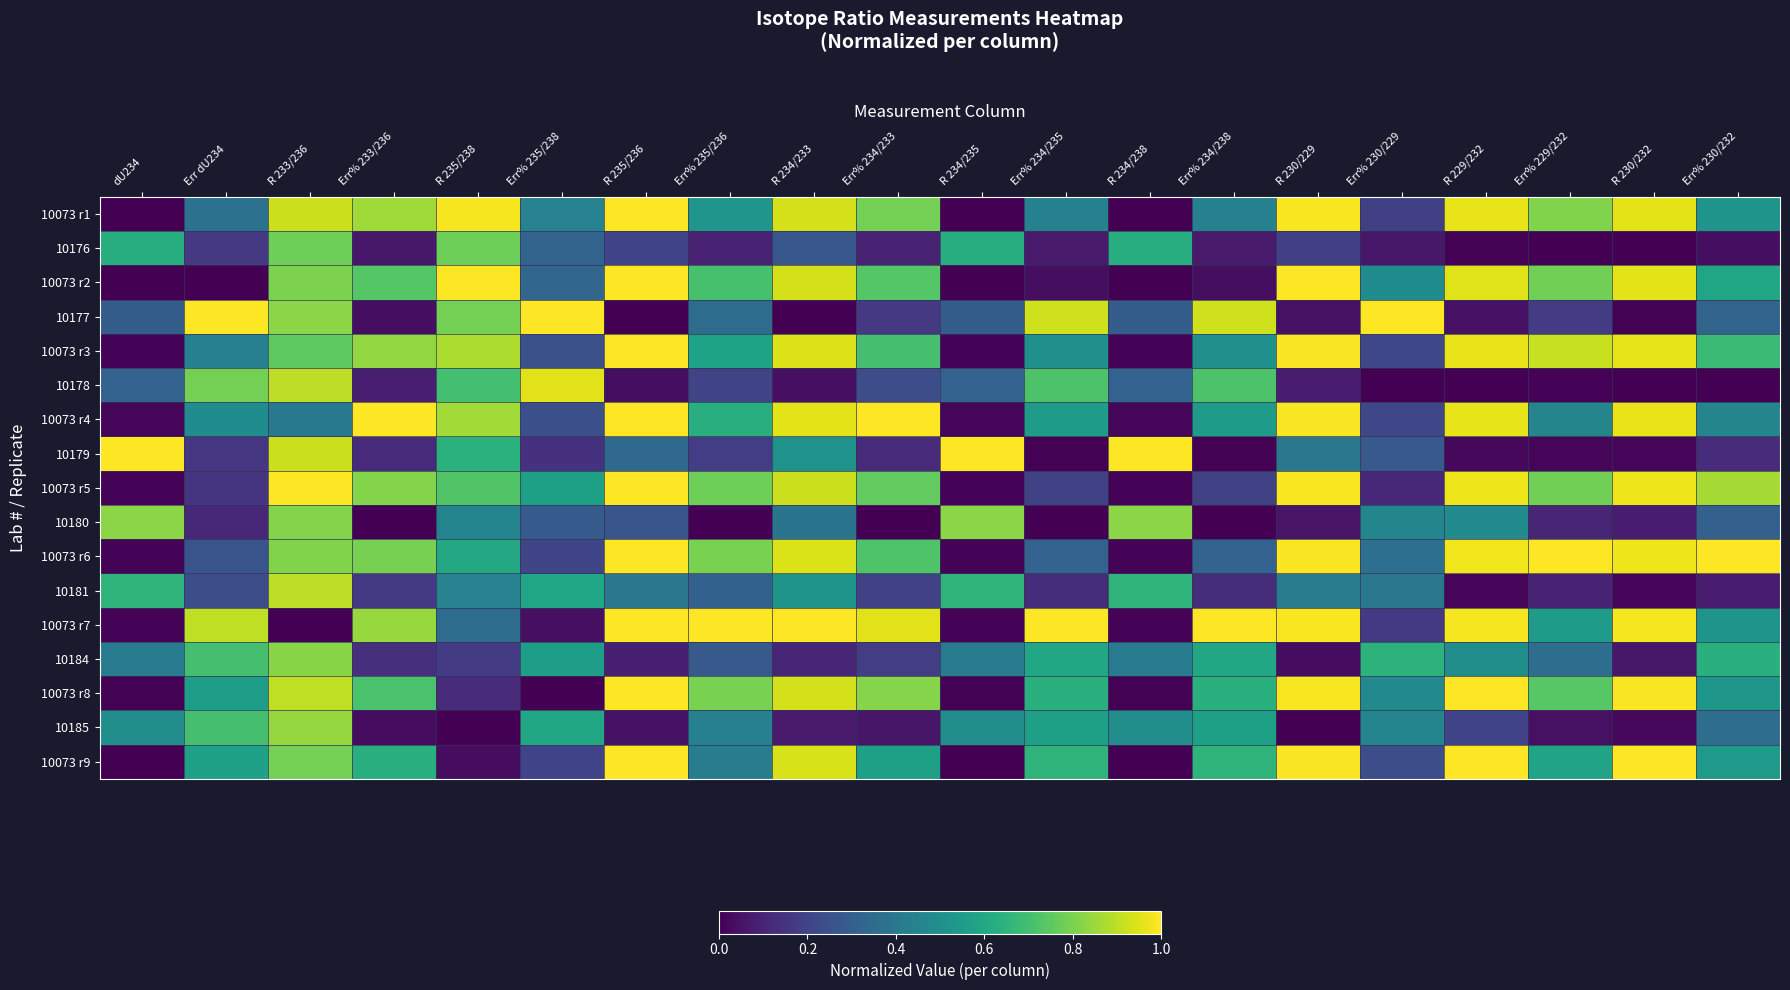

Rank the series by their maximum value, from lowest to highest.

10176, 10184, 10180, 10185, 10181, 10178, 10073 r3, 10073 r1, 10073 r2, 10177, 10073 r4, 10179, 10073 r5, 10073 r6, 10073 r7, 10073 r8, 10073 r9